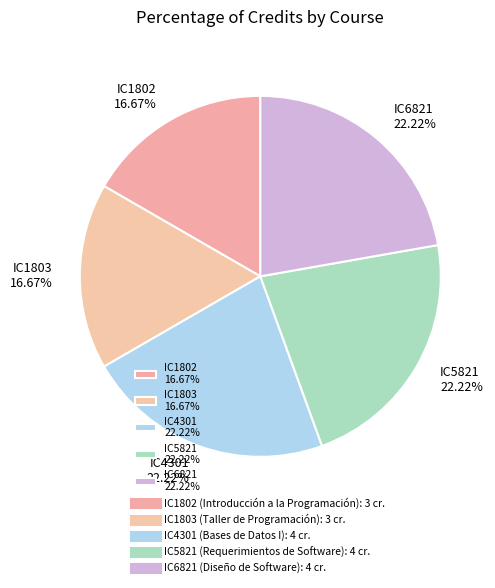

True or false: IC5821 accounts for 27% of the total.

False